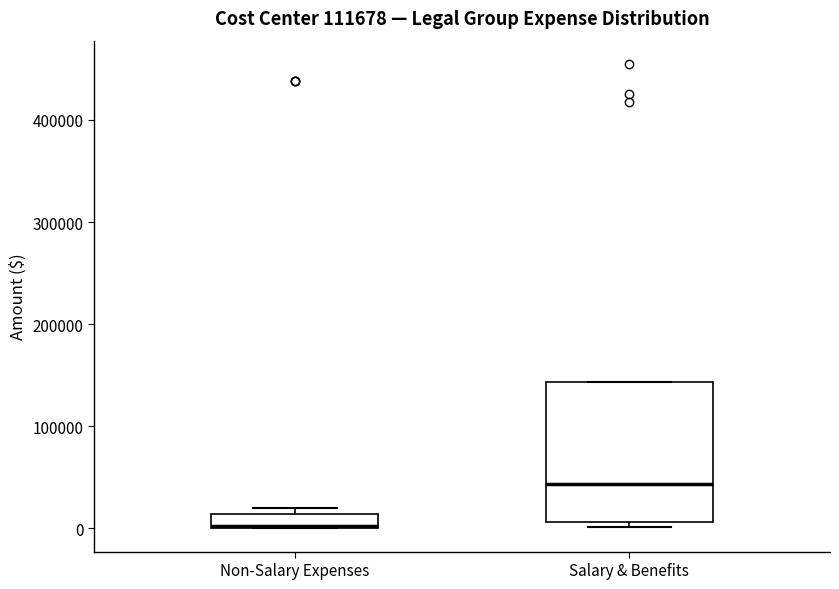

Which box has the lowest median line?

Non-Salary Expenses